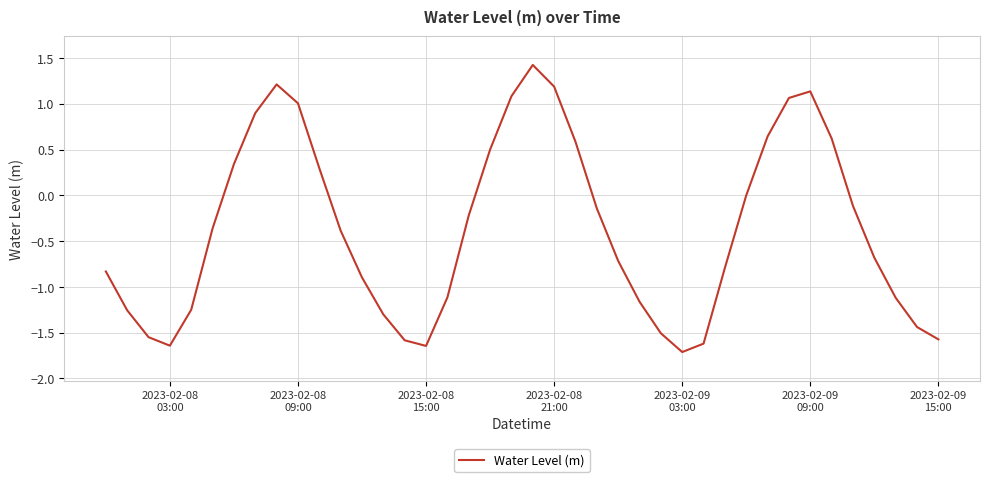

What is the greatest value displayed?

1.4